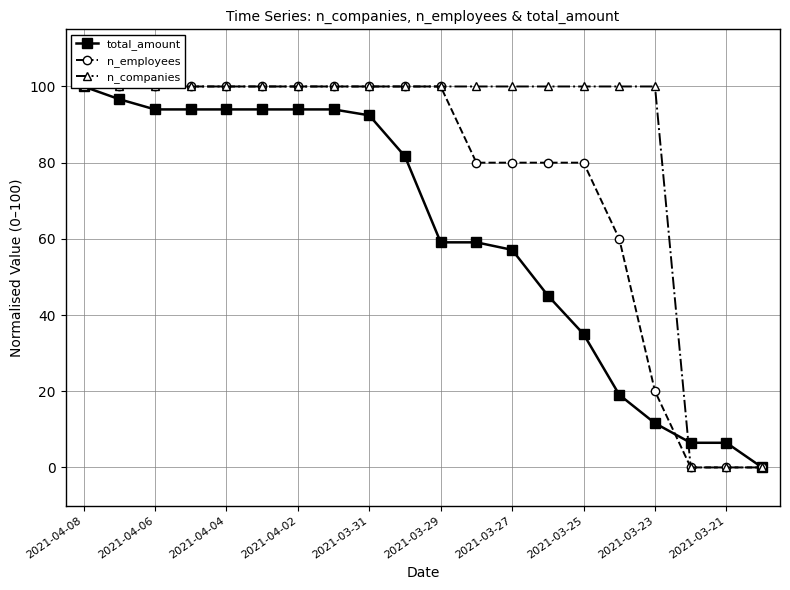

True or false: n_employees and n_companies cross at least once.

False